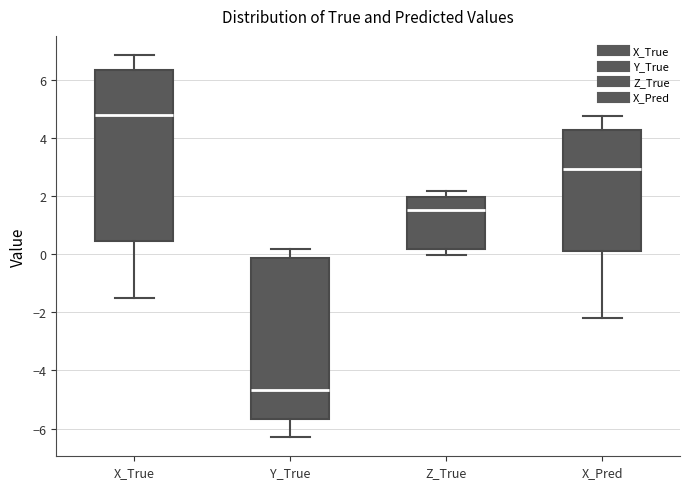

Reading left to right, read every box against the y-axis: the position of its median line, the range the box covers, and the ends of its whiskers. The values are not printed on the chart, so give them approximately, as read against the axis.

X_True: median 4.8, box 0.4 to 6.4, whiskers -1.6 to 6.8
Y_True: median -4.6, box -5.6 to -0.2, whiskers -6.2 to 0.2
Z_True: median 1.6, box 0.2 to 2.0, whiskers 0.0 to 2.2
X_Pred: median 3.0, box 0.2 to 4.2, whiskers -2.2 to 4.8